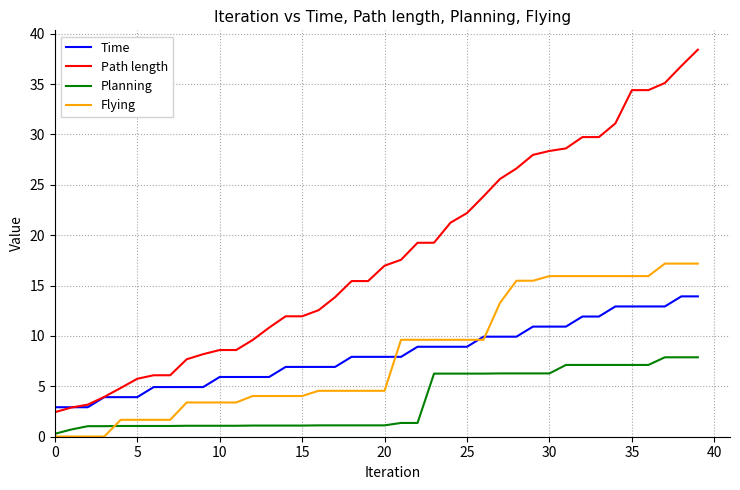

List the series in order of their peak value, highest first.

Path length, Flying, Time, Planning